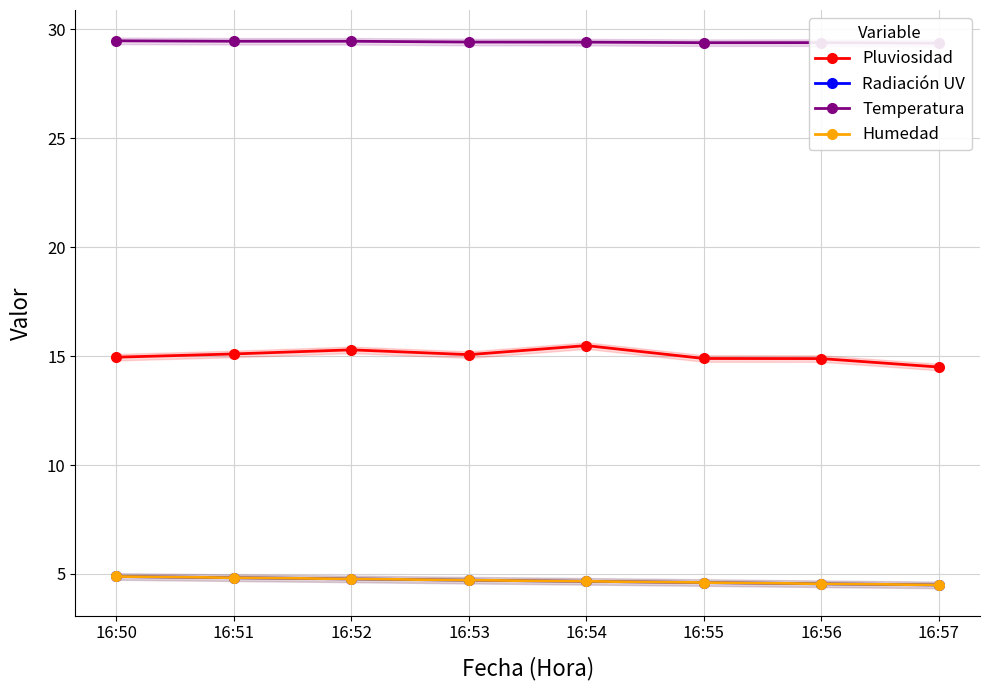

What is the value of the Temperatura point at the 5th from the left?

29.4